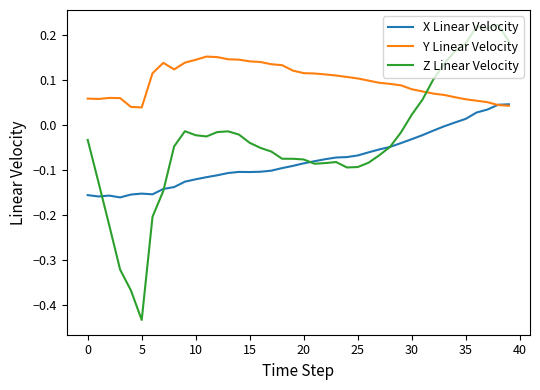

Which series has the largest total across all categories?

Y Linear Velocity